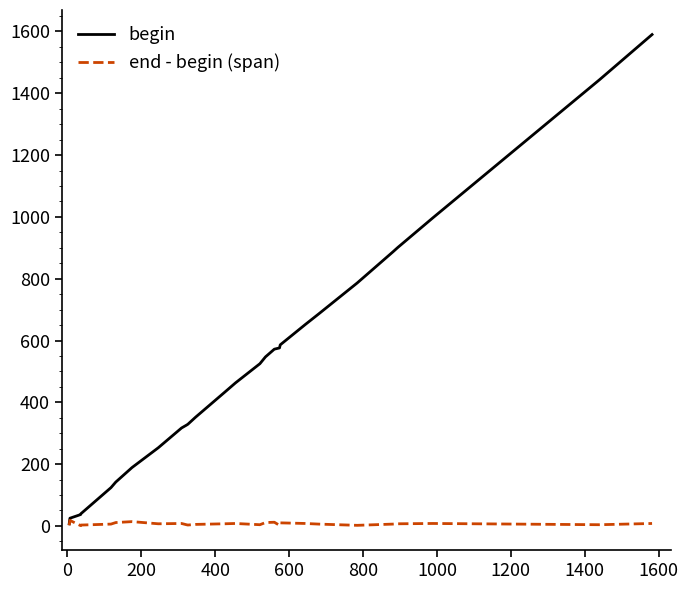

What is the highest value of the begin series?

1590